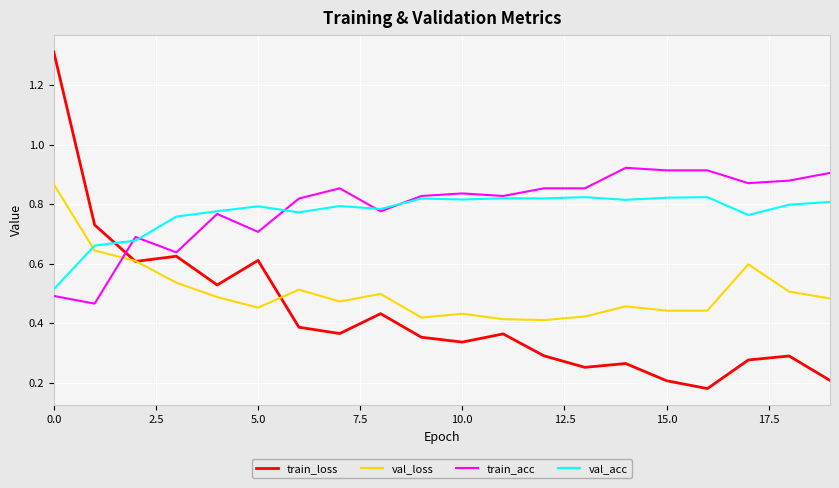

Count the number of data series in this chart.

4